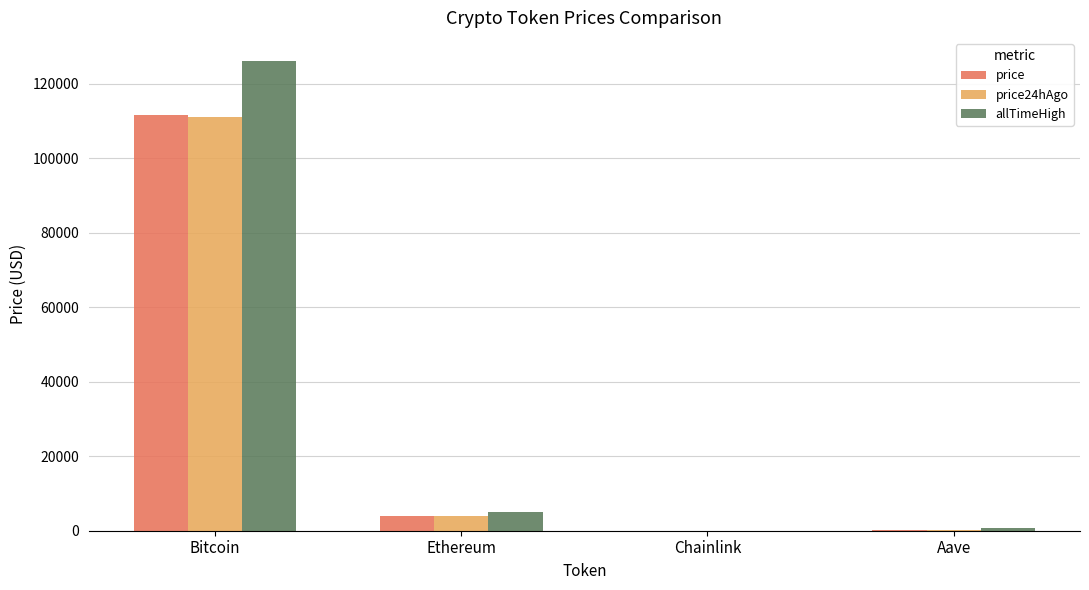

At which category is the sum across all series the highest?

Bitcoin